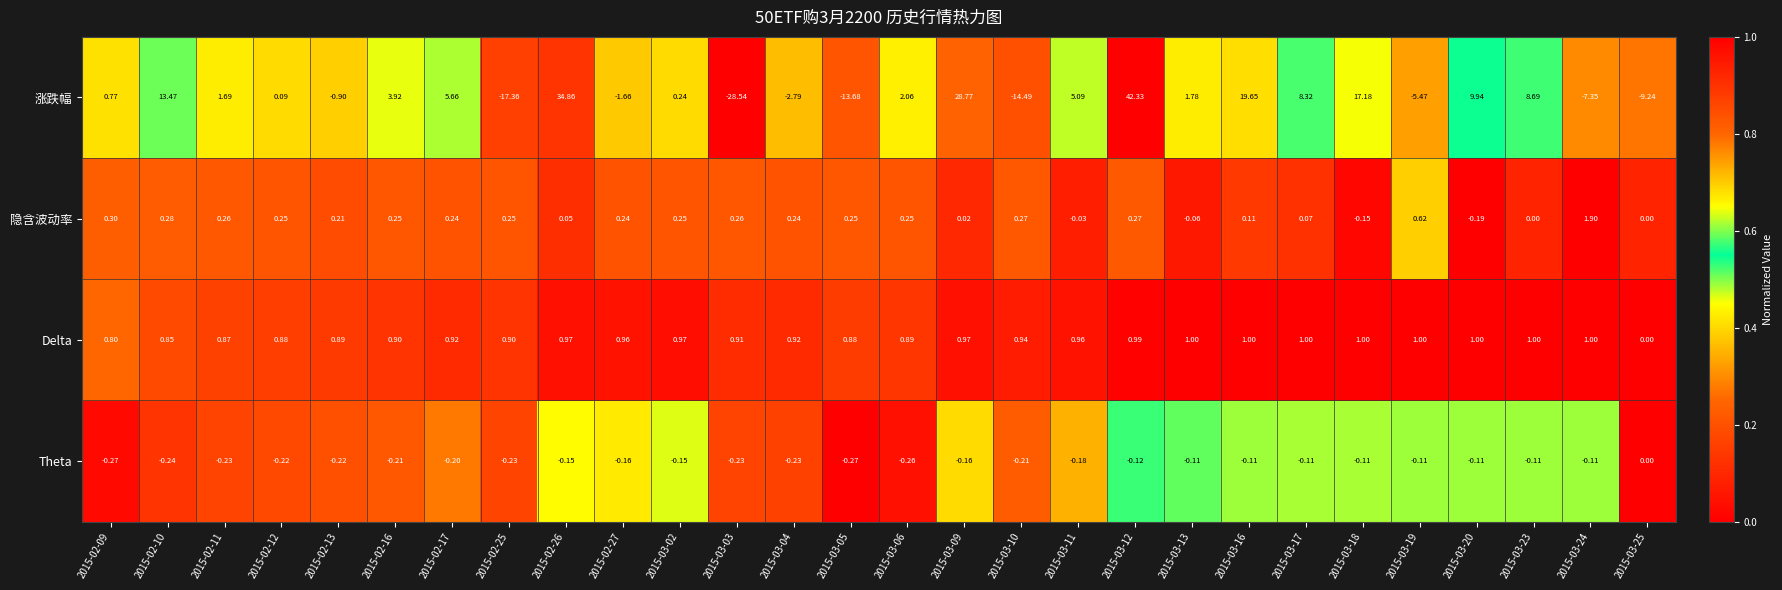

Count the number of categories in the chart.

28